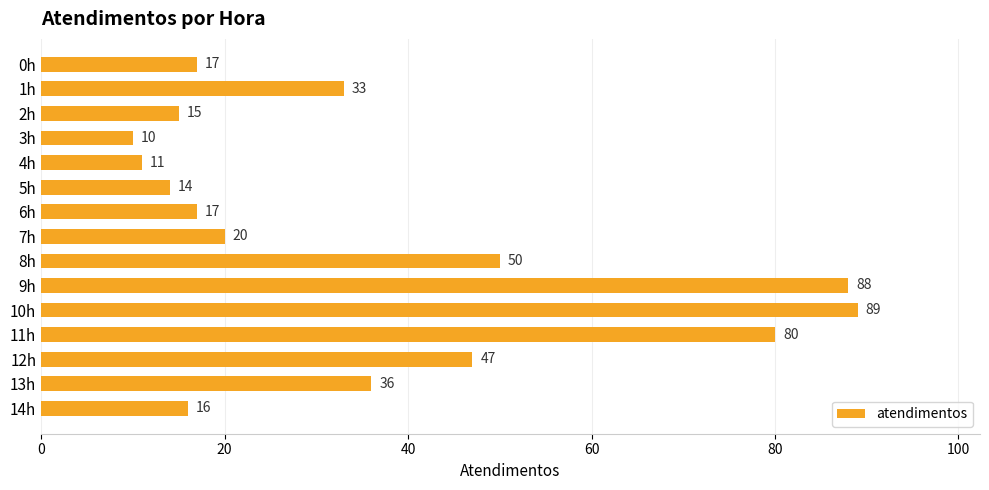

Read the value at 12h, to the nearest 5.

45